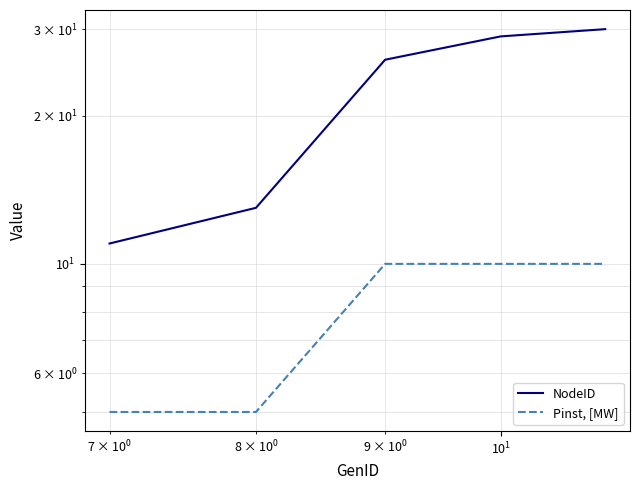

What is the highest value of the NodeID series?

30